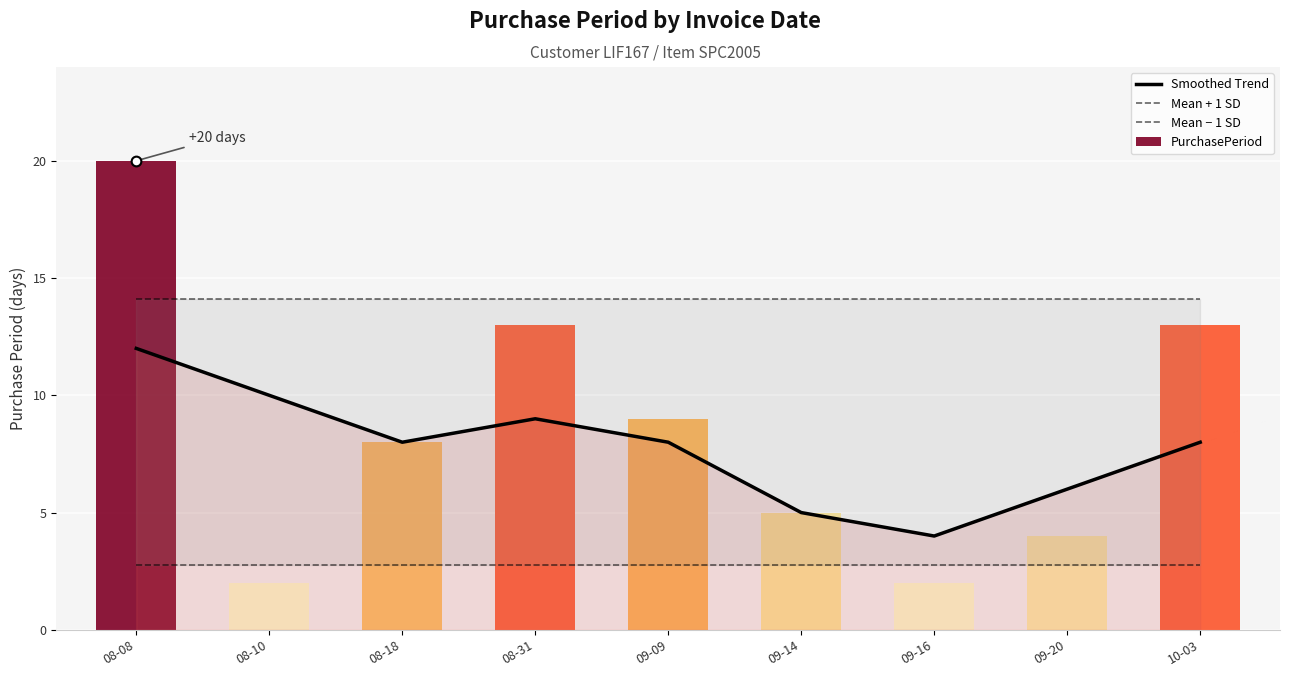

Which category has the highest value in the Mean + 1 SD series?

08-08